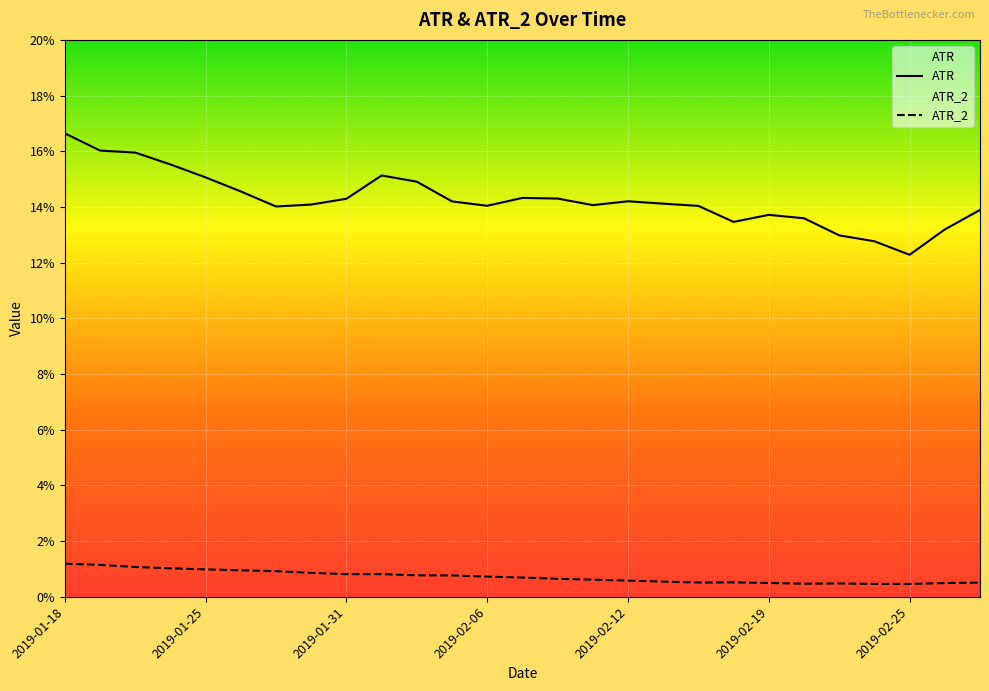

True or false: ATR and ATR_2 intersect in this chart.

False